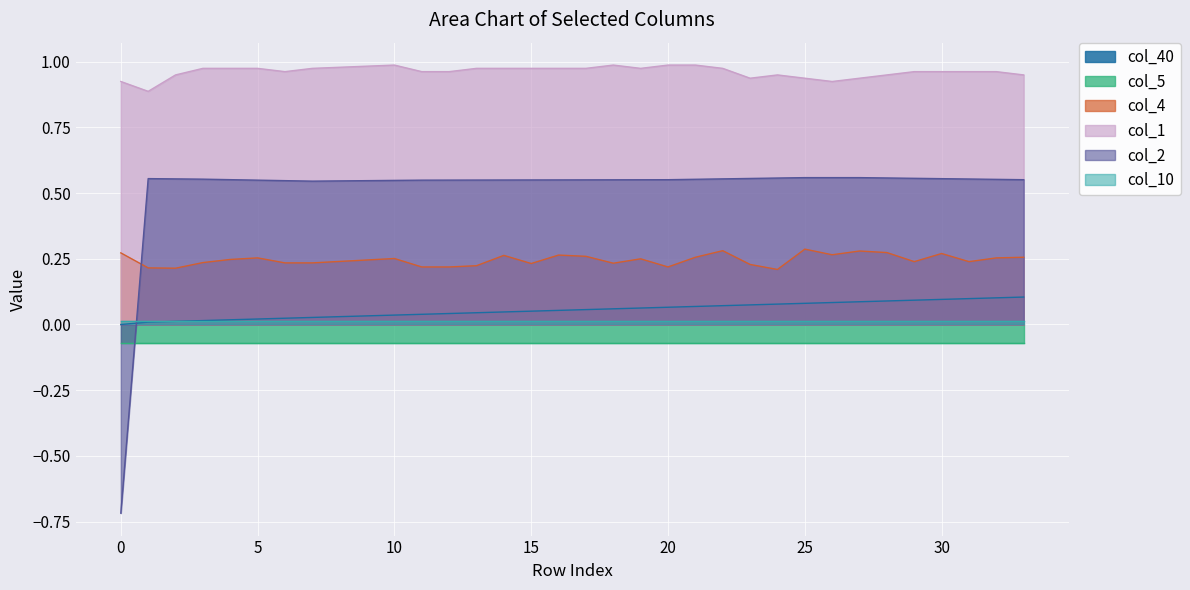

List the labels in order of col_2 value, smallest first.

0, 7, 8, 6, 9, 10, 5, 11, 12, 13, 14, 15, 16, 17, 18, 19, 20, 33, 4, 32, 21, 3, 31, 2, 22, 30, 1, 23, 29, 24, 28, 25, 26, 27